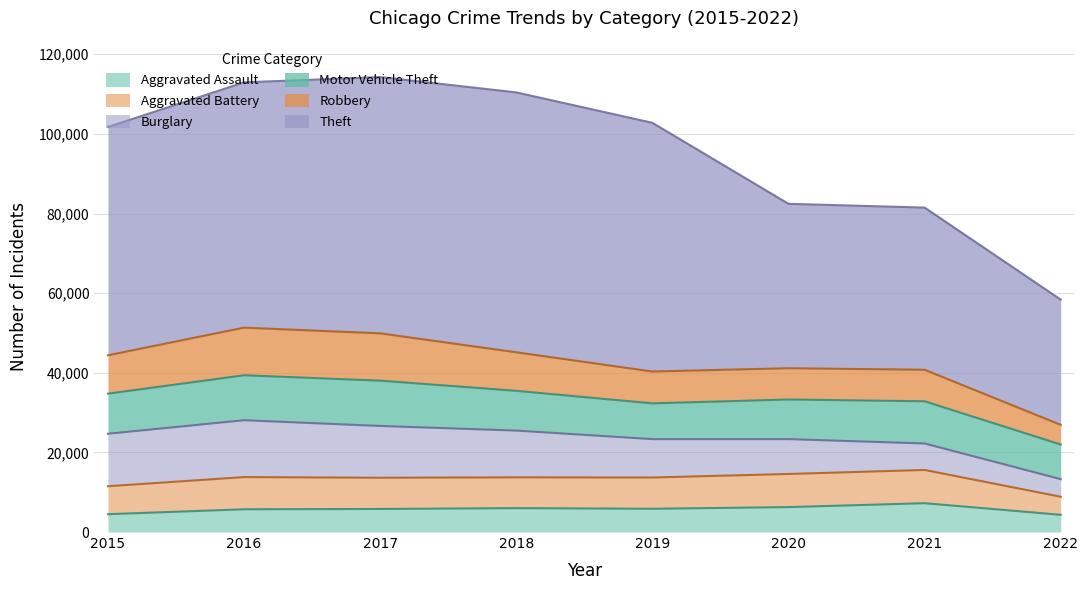

What is the difference between the maximum and minimum values in the Aggravated Assault series?

2914